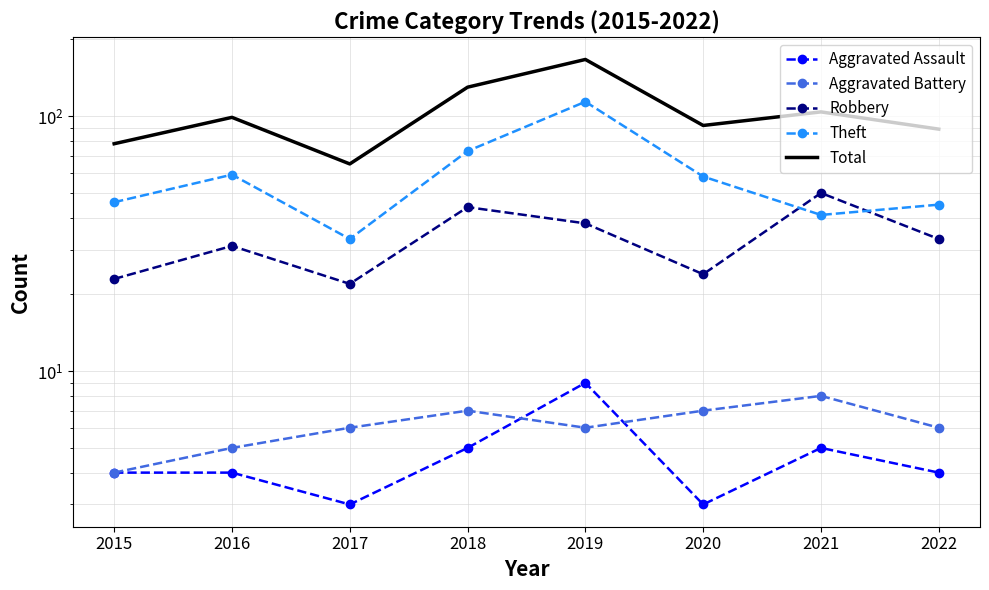

True or false: Theft and Aggravated Battery intersect in this chart.

False